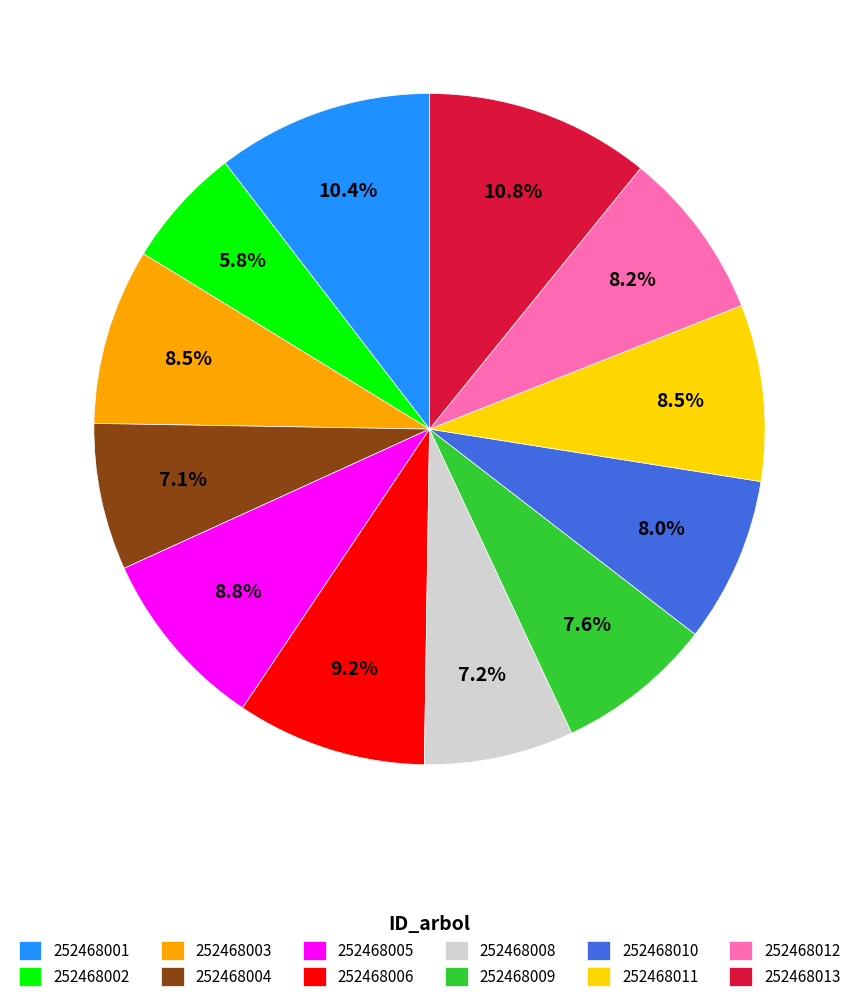

Combined, what portion of the pie is 252468008 and 252468009?

14.8%